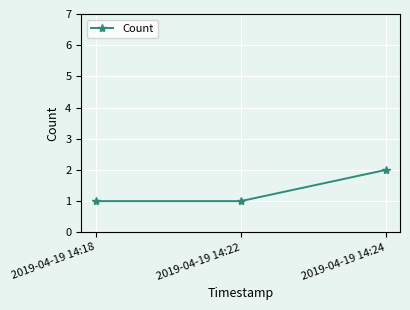

How many data points does each series have?

3